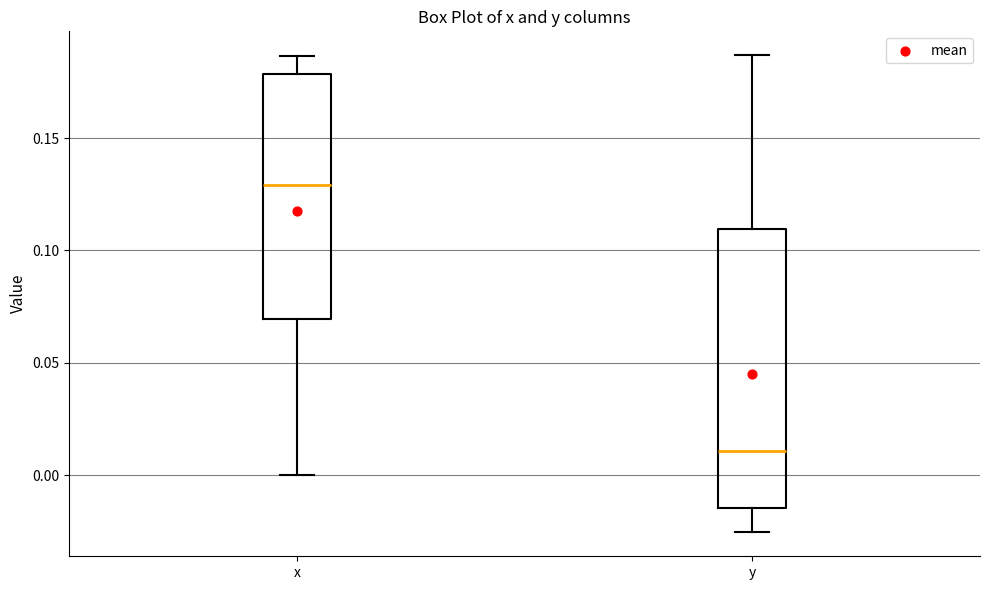

Where is the upper edge of the box for y on the y-axis? The values are not printed on the chart, so give them approximately, as read against the axis.

0.110